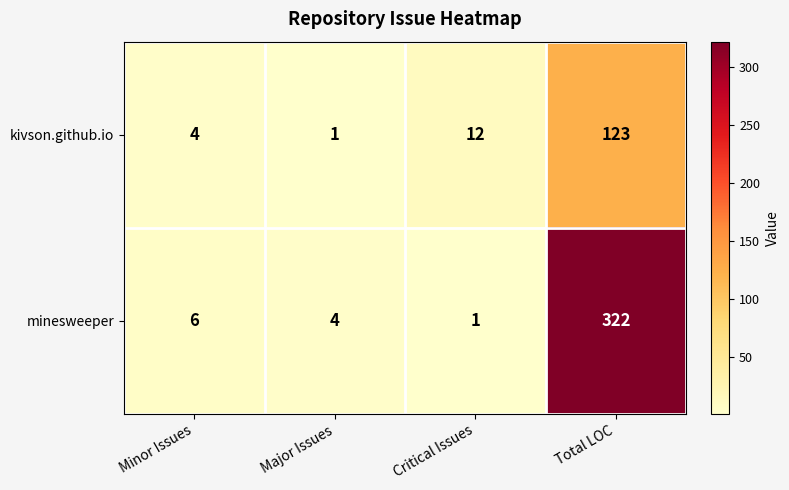

Between Minor Issues and Total LOC, which series saw the biggest shift?

minesweeper